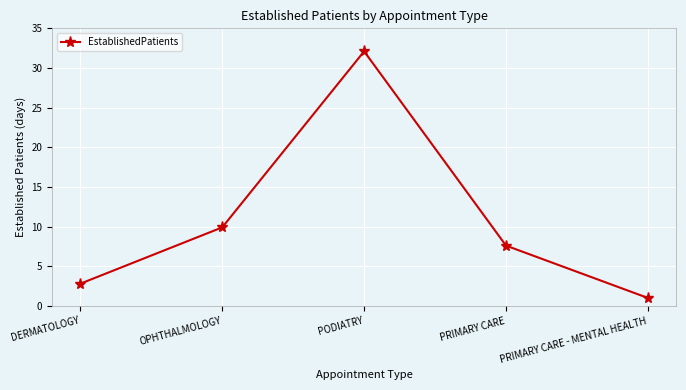

Approximately how many times larger is the value at PODIATRY compared to DERMATOLOGY?

11.5